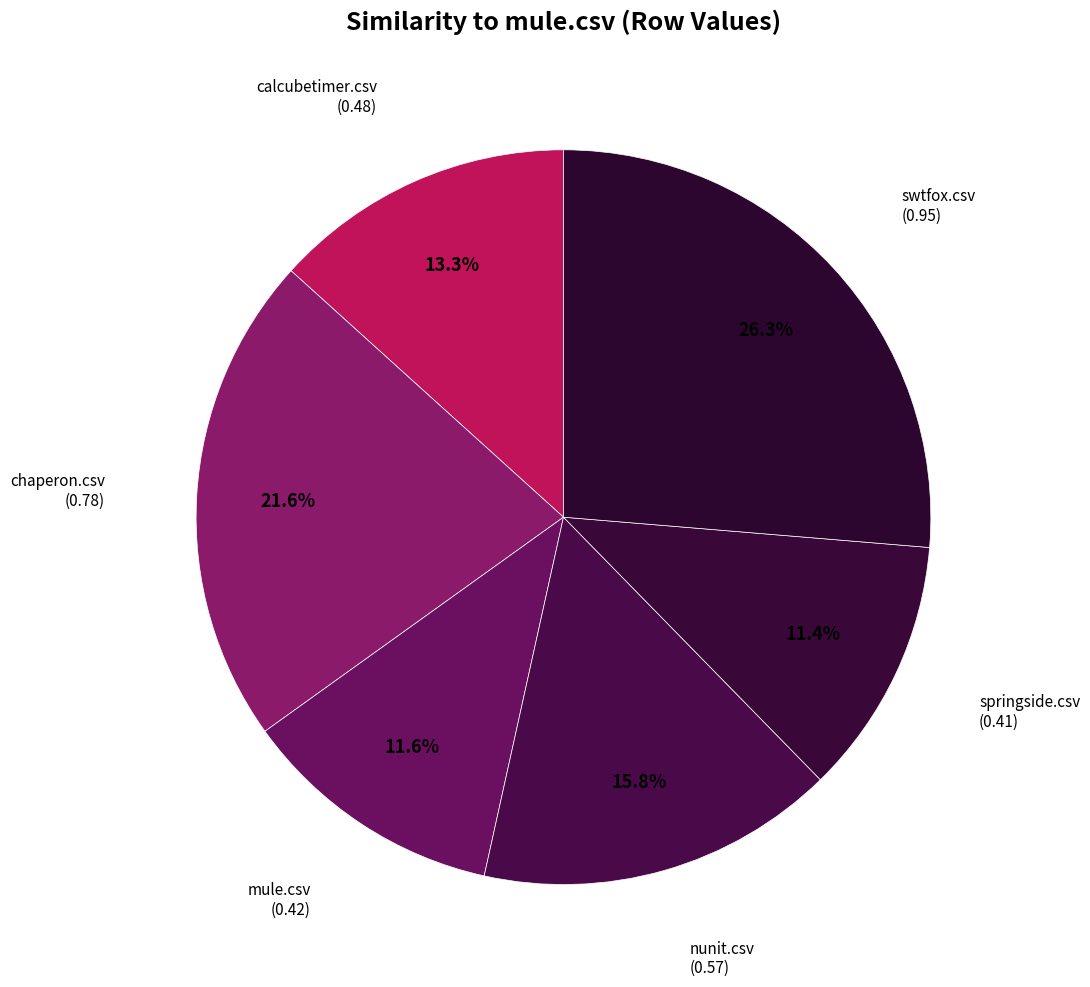

Which has a higher value, swtfox.csv or chaperon.csv?

swtfox.csv